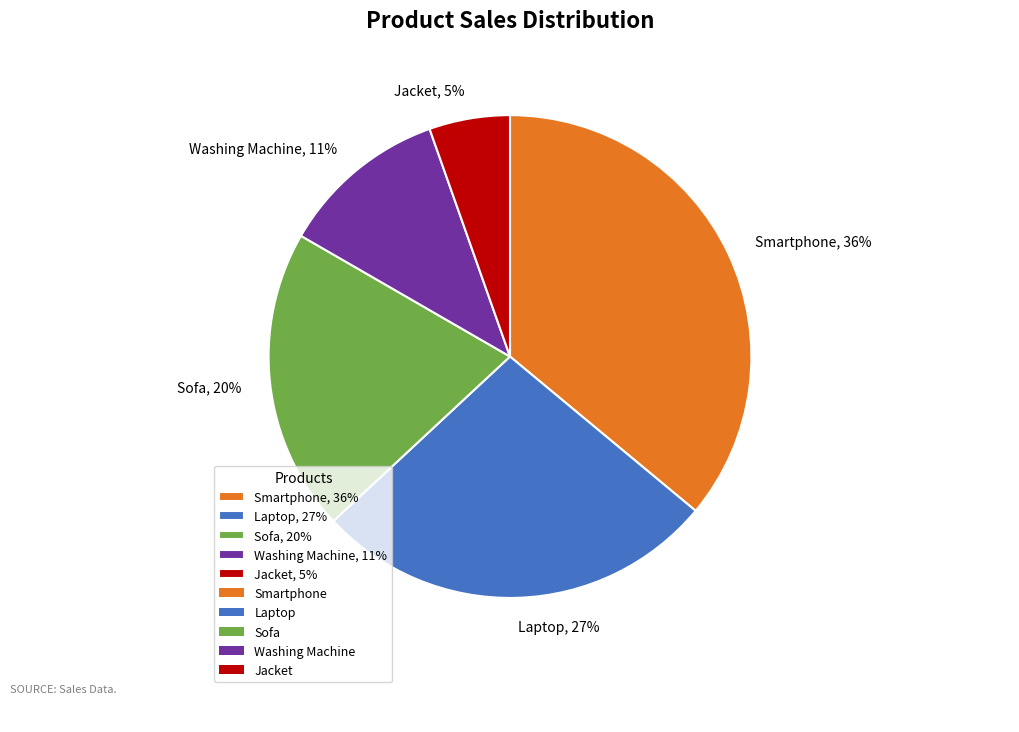

Which slice is the smallest?

Jacket